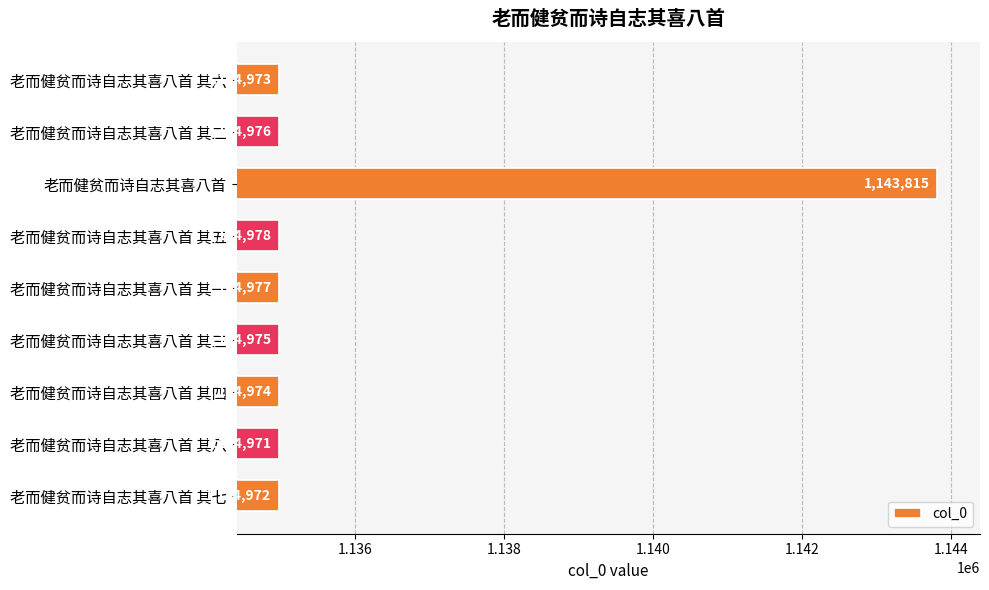

What is the difference between the second highest and minimum values?

7